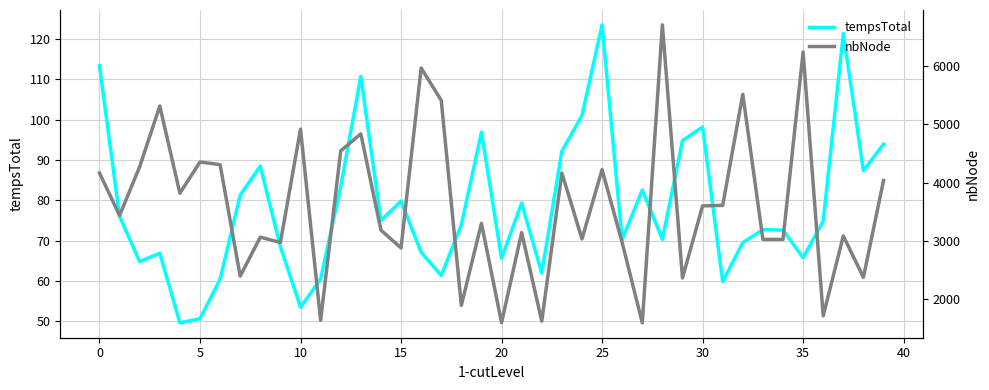

Does the chart have visible grid lines?

Yes